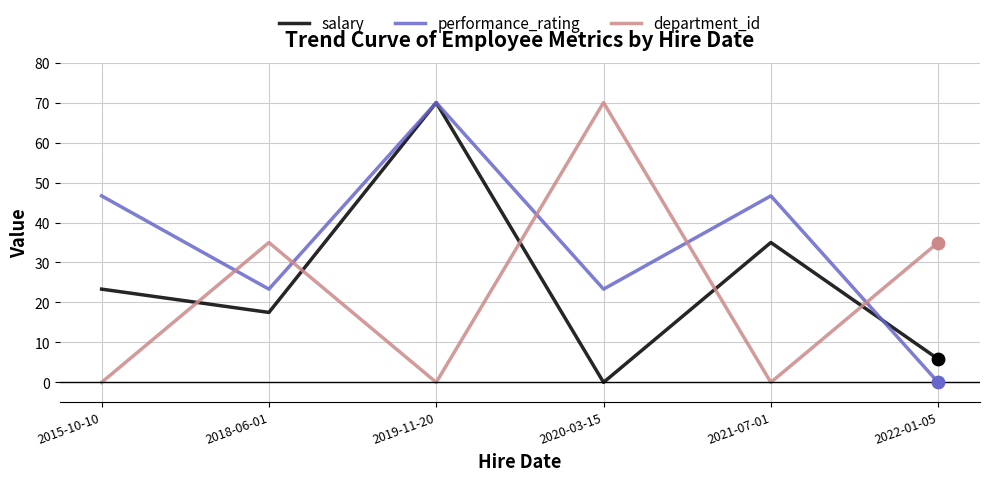

Which series changed the most between 2015-10-10 and 2020-03-15?

department_id